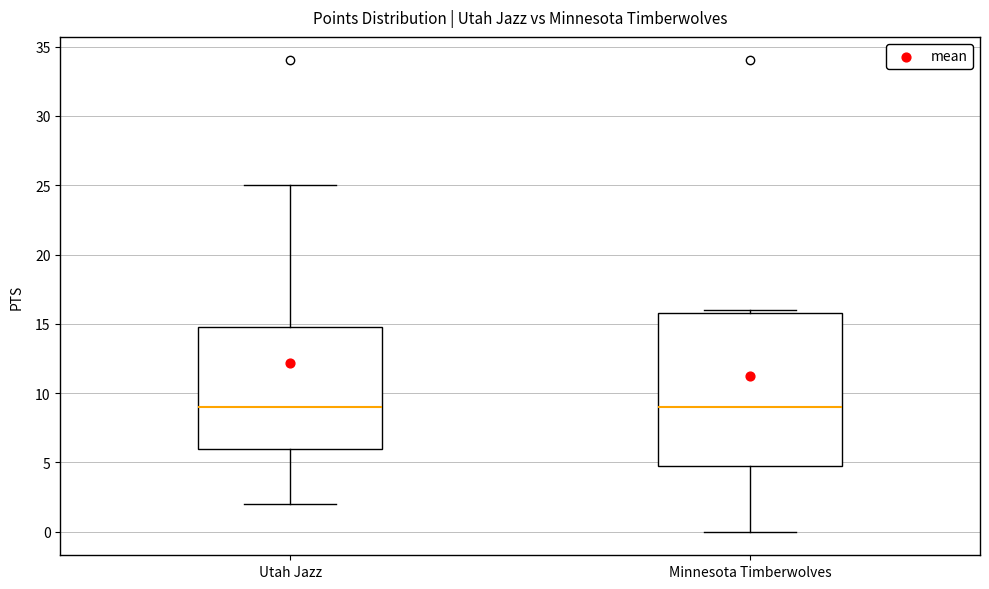

Reading left to right, transcribe this box plot: for each box, give where its median line is, the range the box spans, and where its two whiskers end, as read against the y-axis. The values are not printed on the chart, so give them approximately, as read against the axis.

Utah Jazz: median 9, box 6 to 15, whiskers 2 to 25
Minnesota Timberwolves: median 9, box 5 to 16, whiskers 0 to 16 (just above the box's upper edge)